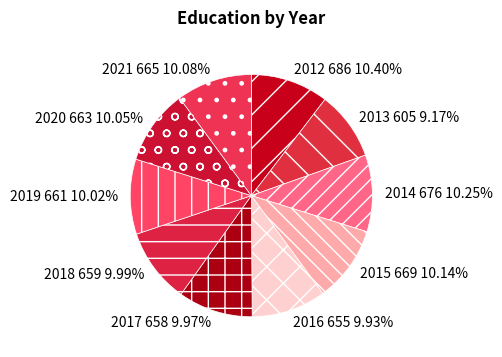

Is there a majority slice in this chart?

No